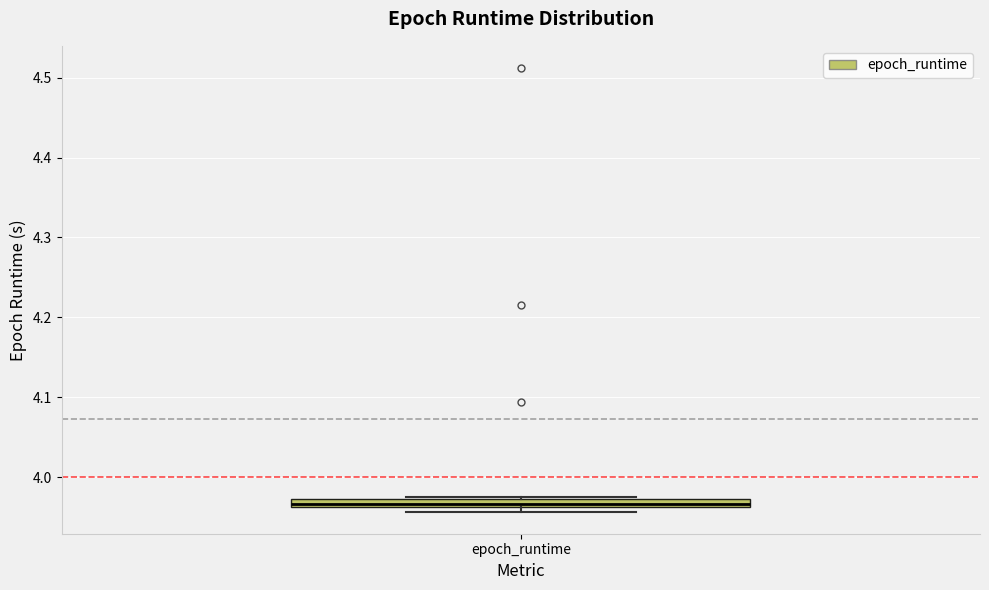

Where is the upper edge of the box for epoch_runtime on the y-axis? The values are not printed on the chart, so give them approximately, as read against the axis.

3.97